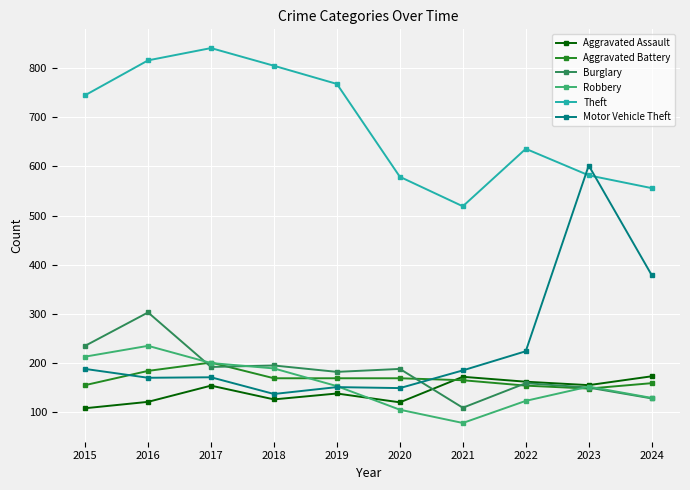

In Theft, how many points are lower than both neighbors (excluding endpoints)?

1